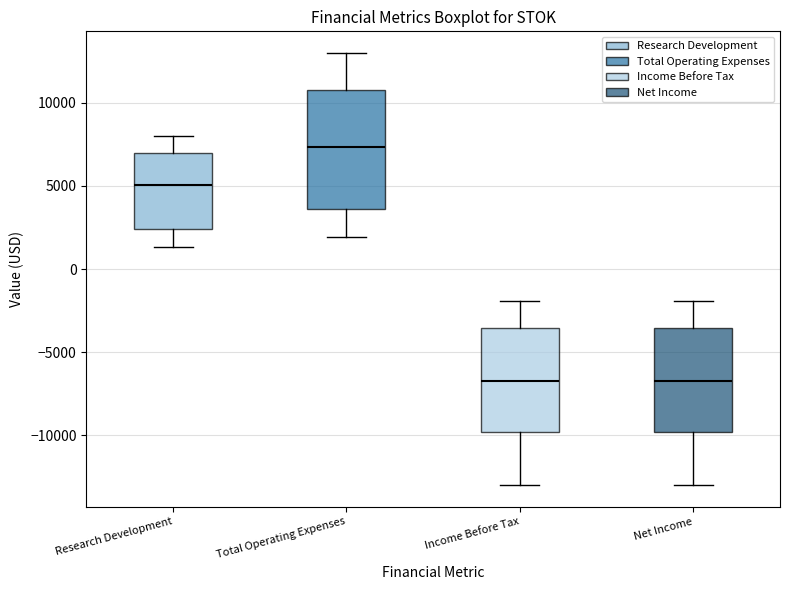

Reading left to right, transcribe this box plot: for each box, give where its median line is, the range the box spans, and where its two whiskers end, as read against the y-axis. The values are not printed on the chart, so give them approximately, as read against the axis.

Research Development: median 5000, box 2500 to 7000, whiskers 1500 to 8000
Total Operating Expenses: median 7500, box 3500 to 11000, whiskers 2000 to 13000
Income Before Tax: median -6500, box -10000 to -3500, whiskers -13000 to -2000
Net Income: median -6500, box -10000 to -3500, whiskers -13000 to -2000